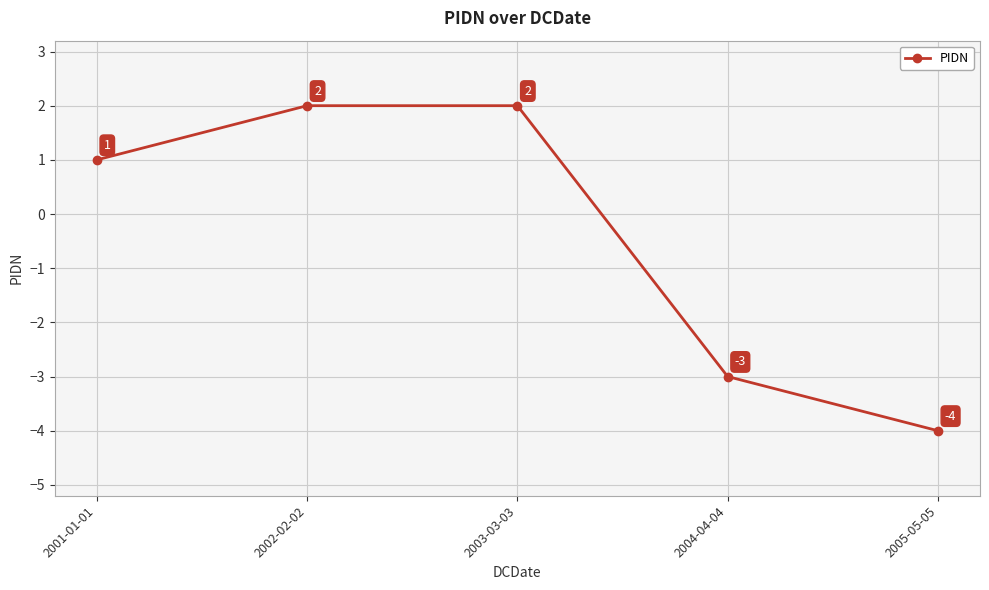

Where is the data nearest to the value -1?

2001-01-01